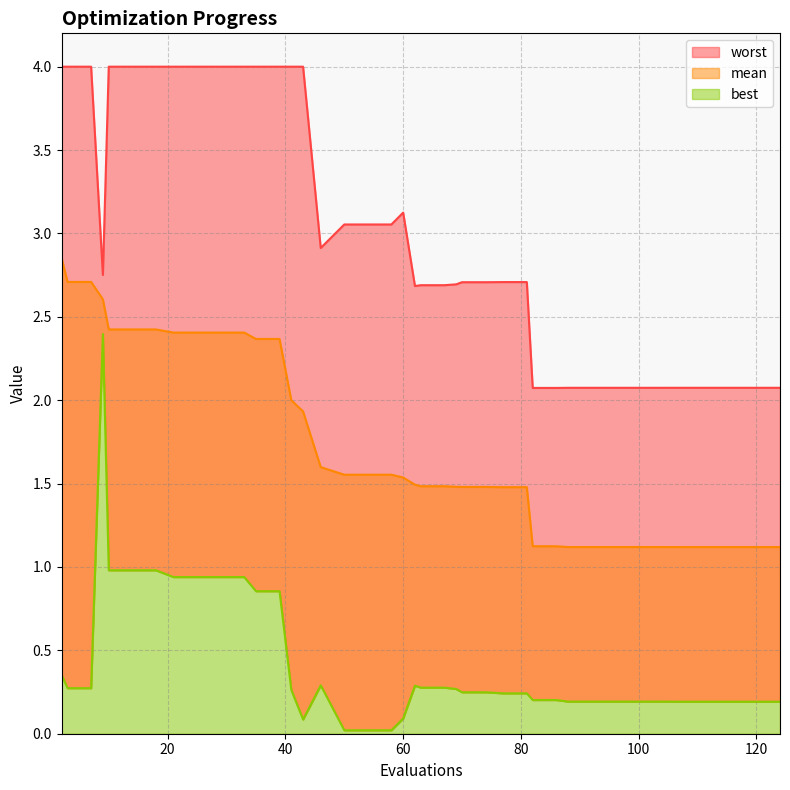

Reading left to right, list all the values displayed in this chart.

mean: 2.9	2.7	2.7	2.6	2.4	2.4	2.4	2.4	2.4	2.4	2.4	2.4	2.4	2.0	1.9	1.6	1.6	1.6	1.6	1.5	1.5	1.5	1.5	1.5	1.5	1.5	1.5	1.5	1.1	1.1	1.1	1.1	1.1	1.1	1.1	1.1	1.1	1.1	1.1	1.1
best: 0.4	0.3	0.3	2.4	1.0	1.0	1.0	0.9	0.9	0.9	0.9	0.9	0.9	0.3	0.1	0.3	0.0	0.0	0.0	0.1	0.3	0.3	0.3	0.3	0.2	0.2	0.2	0.2	0.2	0.2	0.2	0.2	0.2	0.2	0.2	0.2	0.2	0.2	0.2	0.2
worst: 4.0	4.0	4.0	2.8	4.0	4.0	4.0	4.0	4.0	4.0	4.0	4.0	4.0	4.0	4.0	2.9	3.1	3.1	3.1	3.1	2.7	2.7	2.7	2.7	2.7	2.7	2.7	2.7	2.1	2.1	2.1	2.1	2.1	2.1	2.1	2.1	2.1	2.1	2.1	2.1